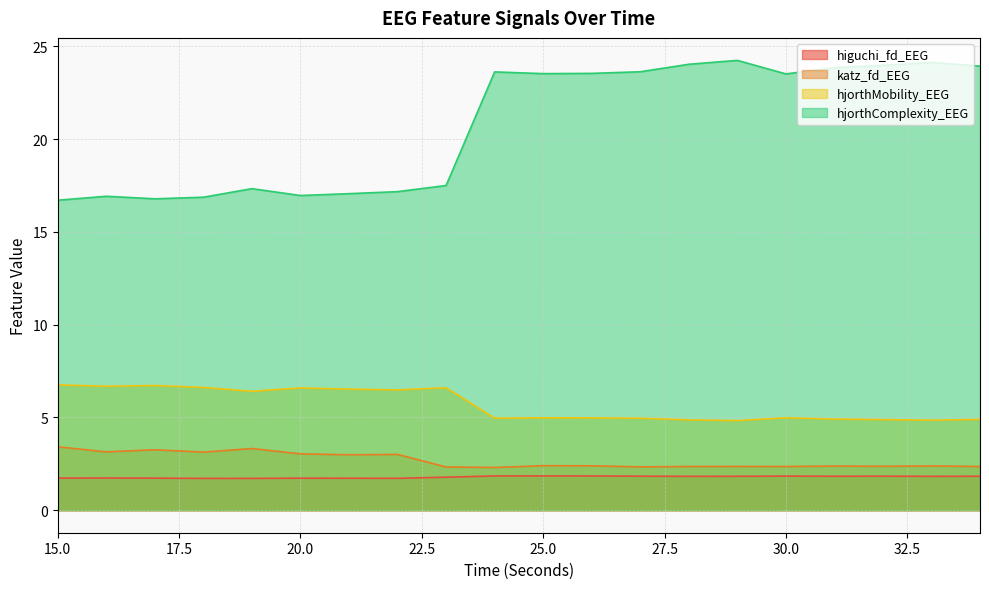

Reading left to right, extract all data points from this chart.

higuchi_fd_EEG: 15=1.7	16=1.7	17=1.7	18=1.7	19=1.7	20=1.7	21=1.7	22=1.7	23=1.8	24=1.8	25=1.8	26=1.8	27=1.8	28=1.8	29=1.8	30=1.8	31=1.8	32=1.8	33=1.8	34=1.8
katz_fd_EEG: 15=3.4	16=3.1	17=3.3	18=3.1	19=3.3	20=3.0	21=3.0	22=3.0	23=2.3	24=2.3	25=2.4	26=2.4	27=2.3	28=2.4	29=2.4	30=2.4	31=2.4	32=2.4	33=2.4	34=2.4
hjorthMobility_EEG: 15=6.8	16=6.7	17=6.7	18=6.6	19=6.4	20=6.6	21=6.5	22=6.5	23=6.6	24=5.0	25=5.0	26=5.0	27=5.0	28=4.9	29=4.8	30=5.0	31=4.9	32=4.9	33=4.9	34=4.9
hjorthComplexity_EEG: 15=16.7	16=16.9	17=16.8	18=16.9	19=17.3	20=17.0	21=17.1	22=17.2	23=17.5	24=23.6	25=23.5	26=23.5	27=23.6	28=24.0	29=24.2	30=23.5	31=23.8	32=24.0	33=24.1	34=23.9